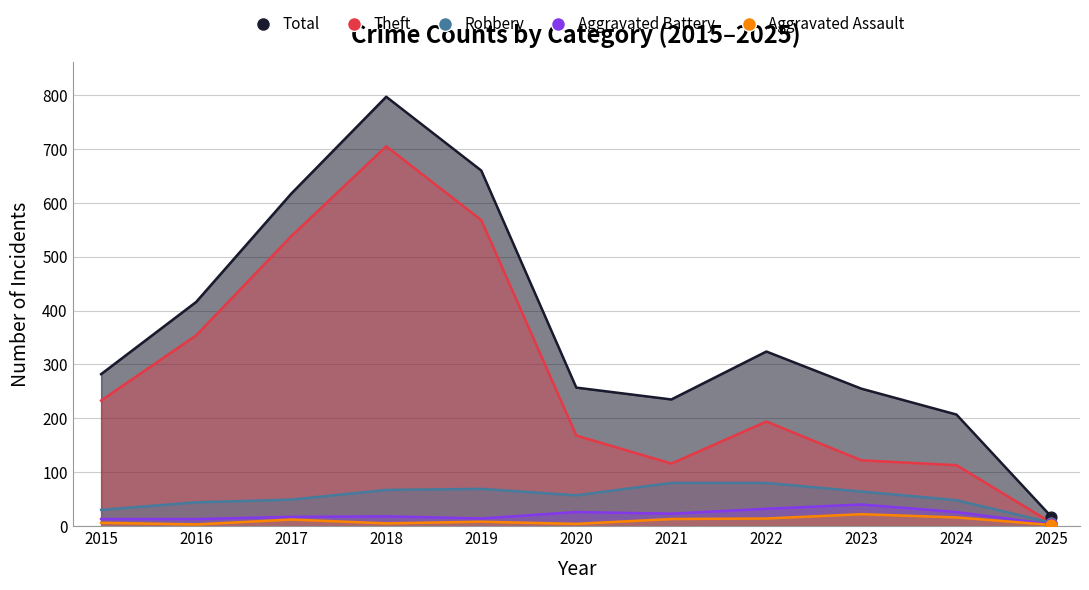

At how many categories does at least one series exceed 625?

2